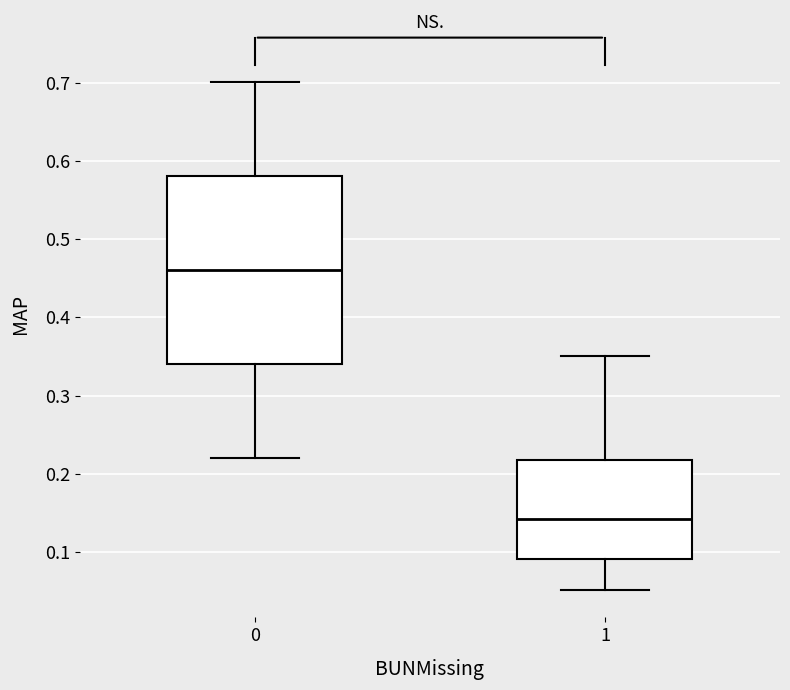

Which box has the highest median line?

0